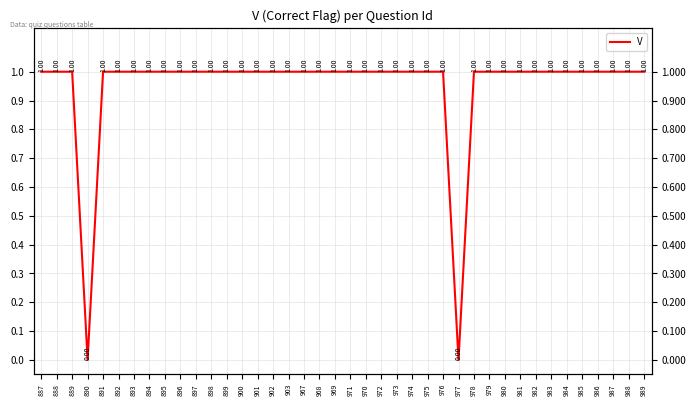

Reading left to right, what are all the values shown in this chart?

1	1	1	0	1	1	1	1	1	1	1	1	1	1	1	1	1	1	1	1	1	1	1	1	1	1	1	0	1	1	1	1	1	1	1	1	1	1	1	1